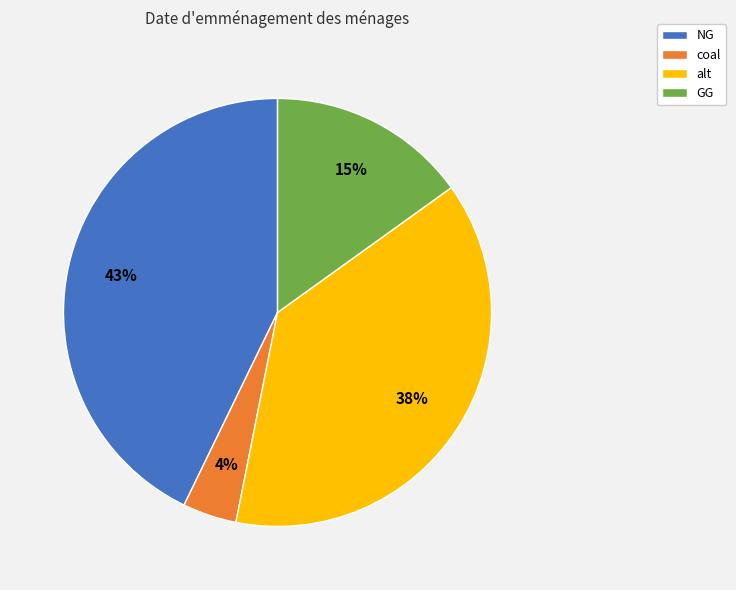

To the nearest percent, what is the difference between the largest and smallest slice percentages?

39%